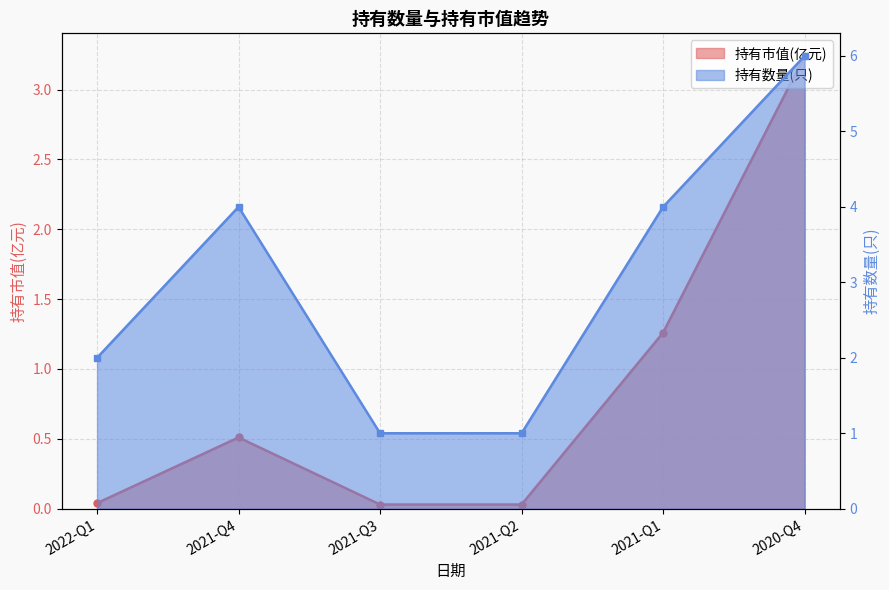

Between 2021-Q3 and 2020-Q4, which series saw the biggest shift?

持有数量(只)